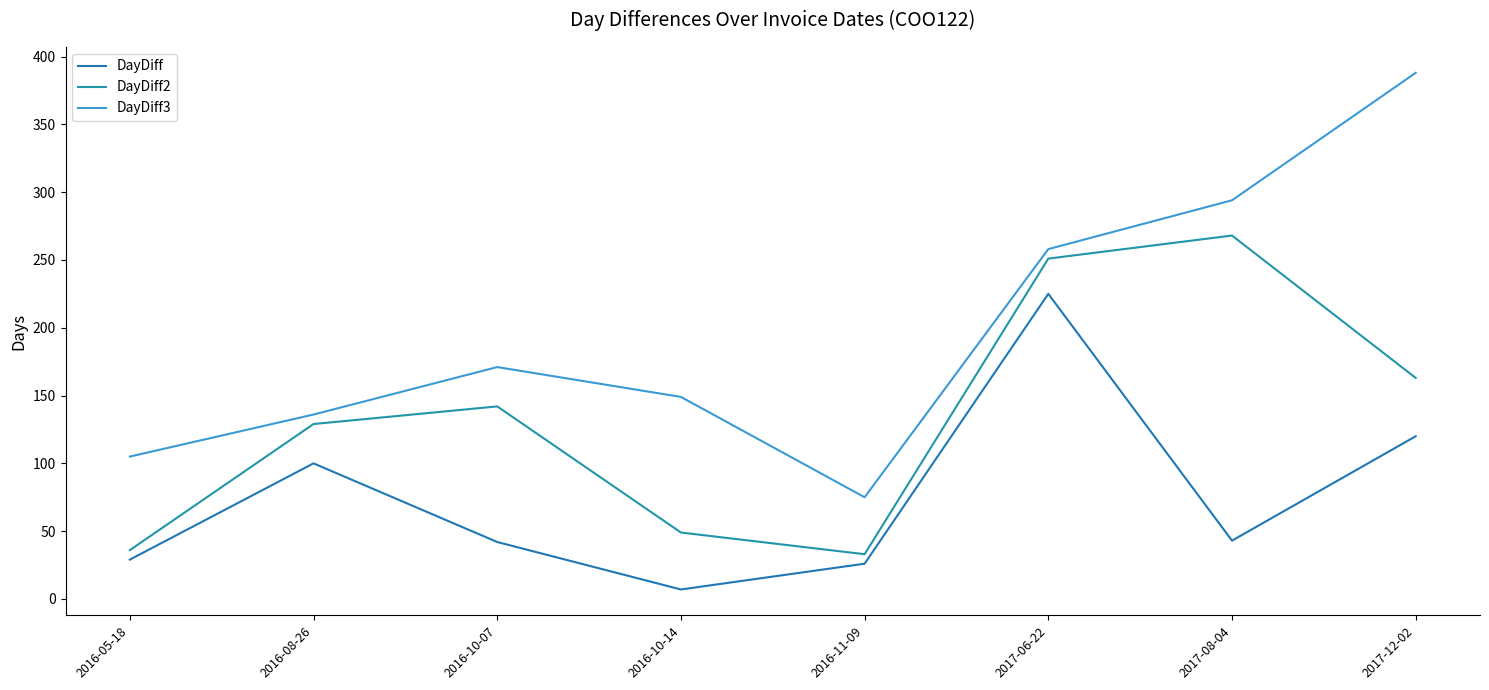

How many values in the DayDiff2 series are below 142?

4